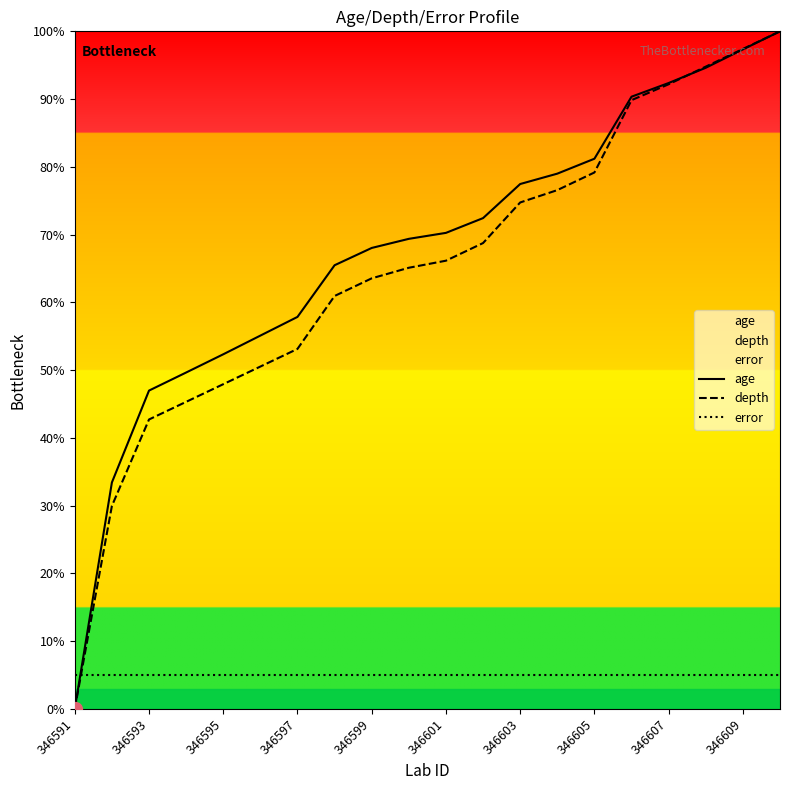

Which series changed the most between 346595 and 346603?

depth